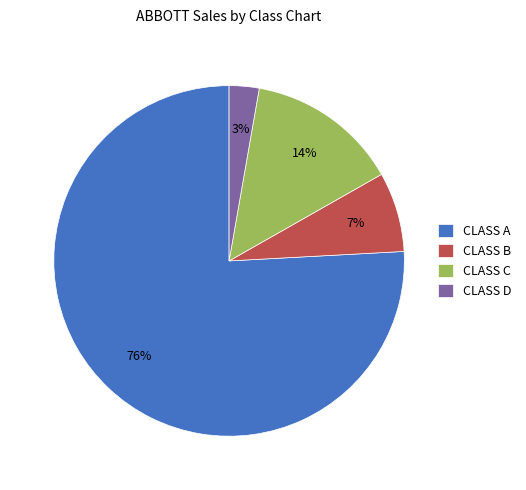

To the nearest percent, what portion does CLASS C represent?

14%